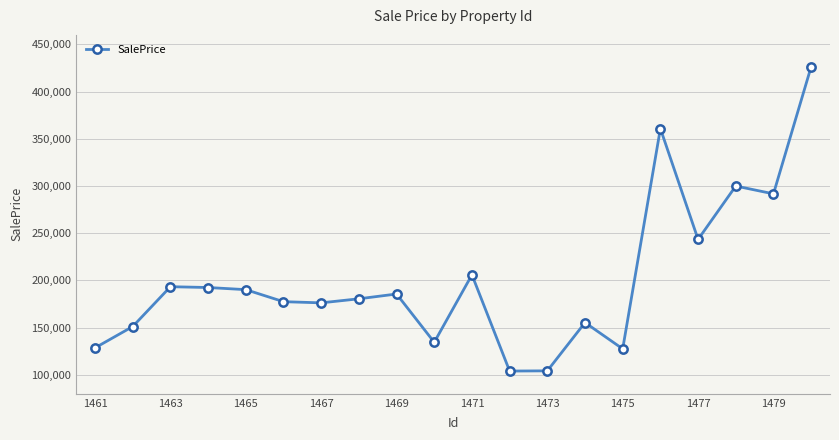

What is the greatest value displayed?

426305.8